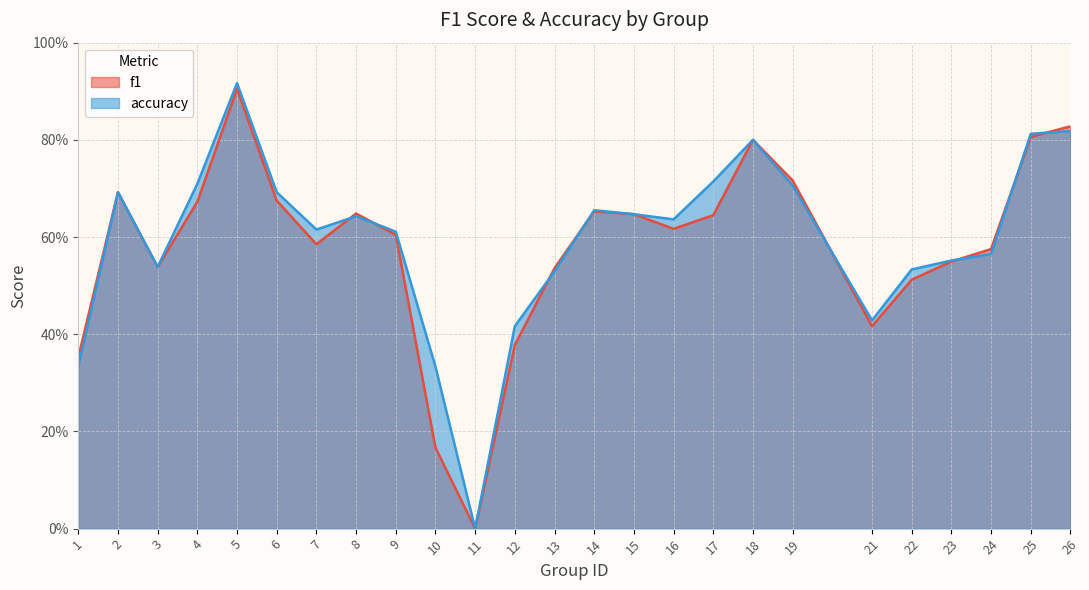

How many lines are shown in the chart?

2